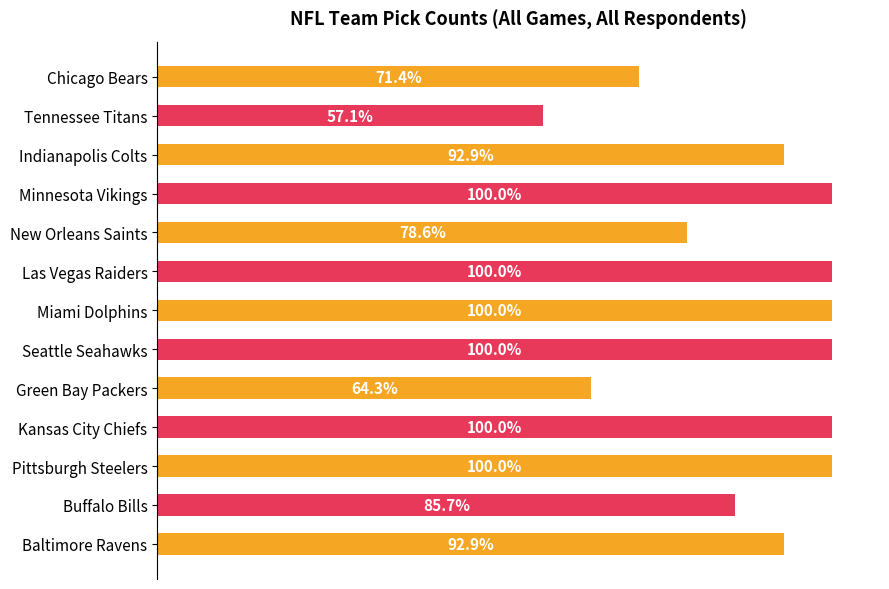

Does the chart contain any negative values?

No